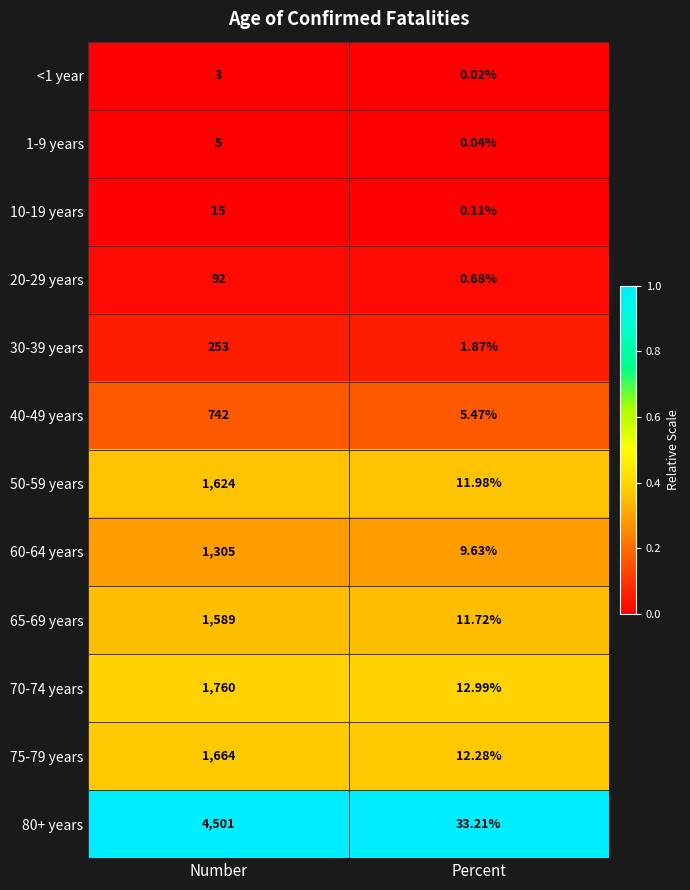

Where is 20-29 years nearest to the value 46?

Percent